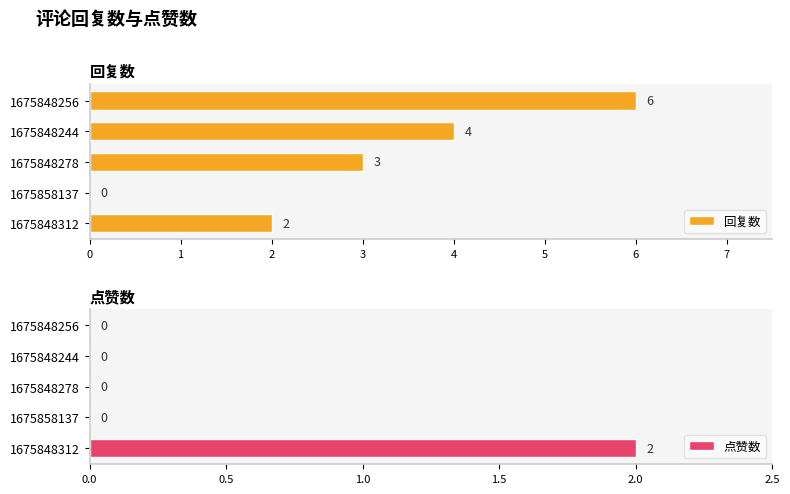

Reading right to left, transcribe all the data shown in this chart.

回复数: 6	4	3	0	2
点赞数: 0	0	0	0	2